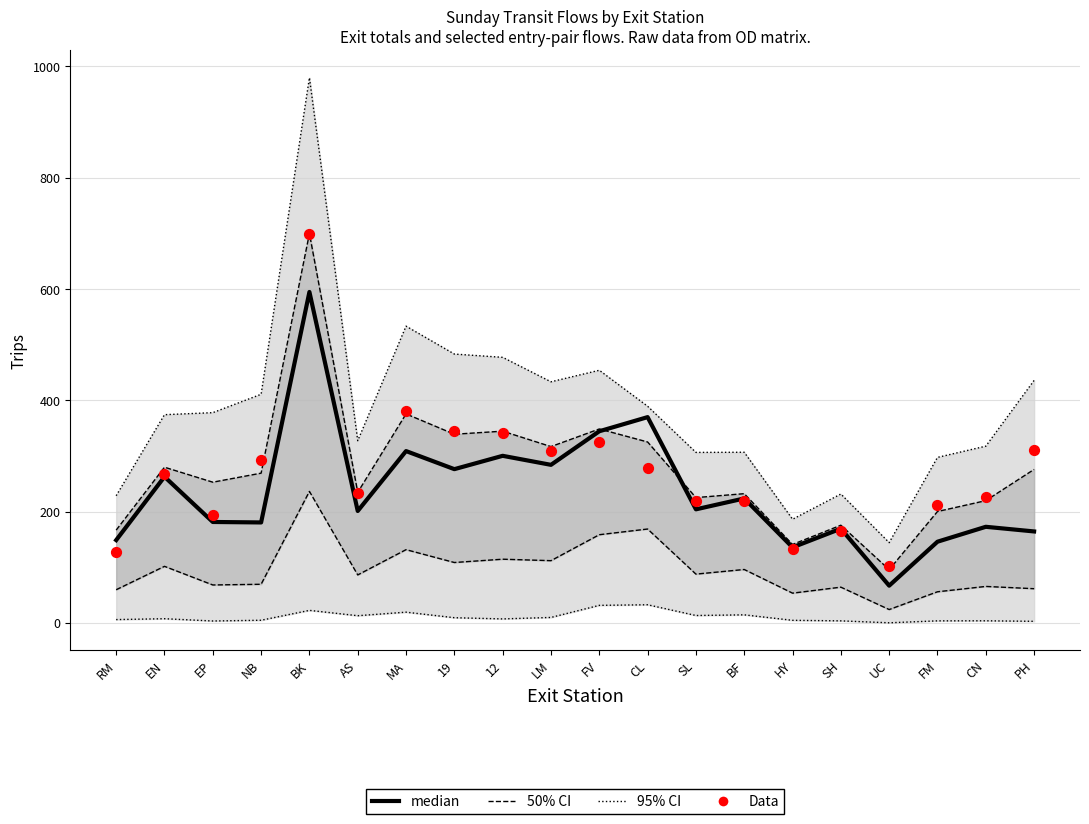

Which series reaches the minimum Y coordinate?

95% CI